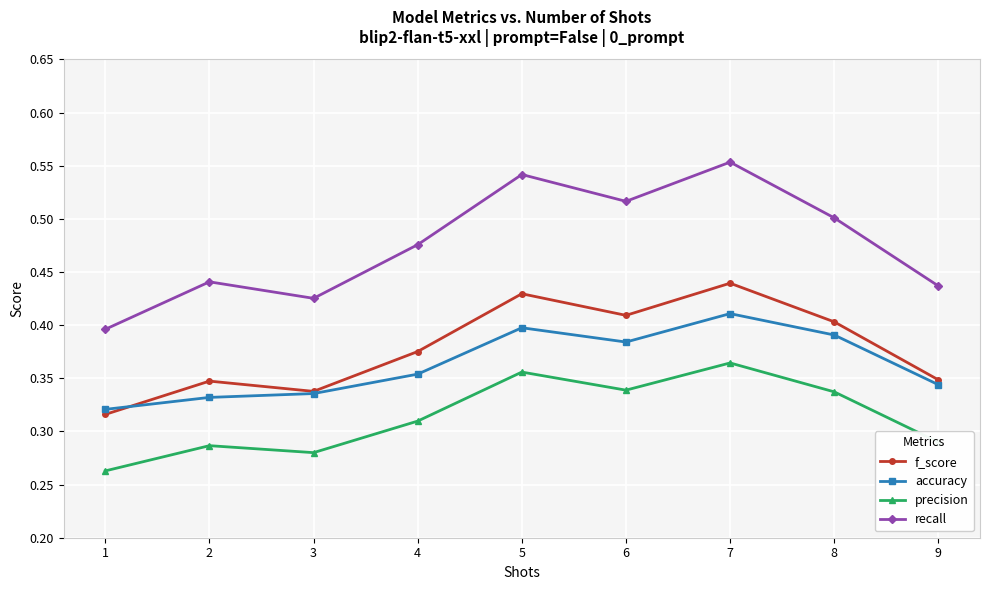

True or false: f_score has a value of 0.4 at 7.

True